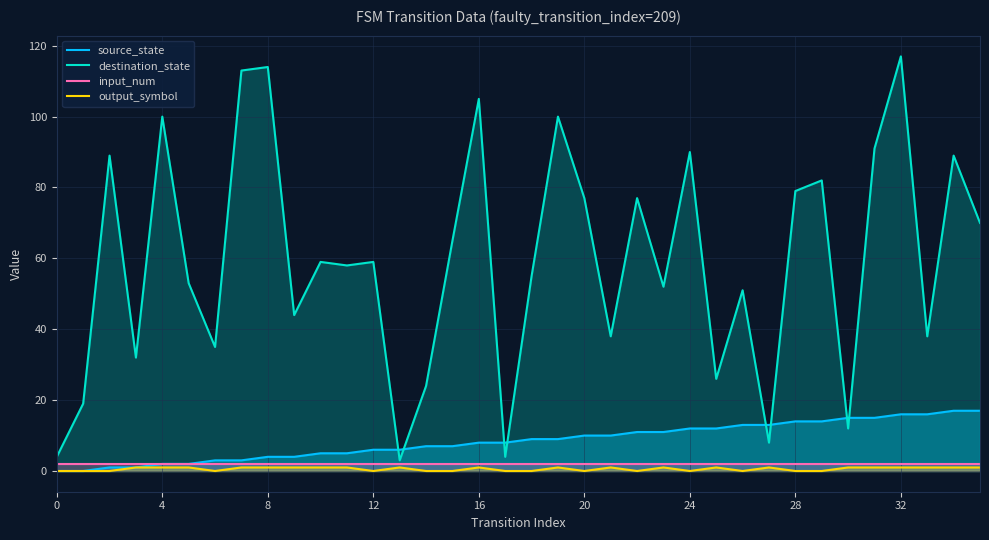

List the series in order of their peak value, lowest first.

output_symbol, input_num, source_state, destination_state